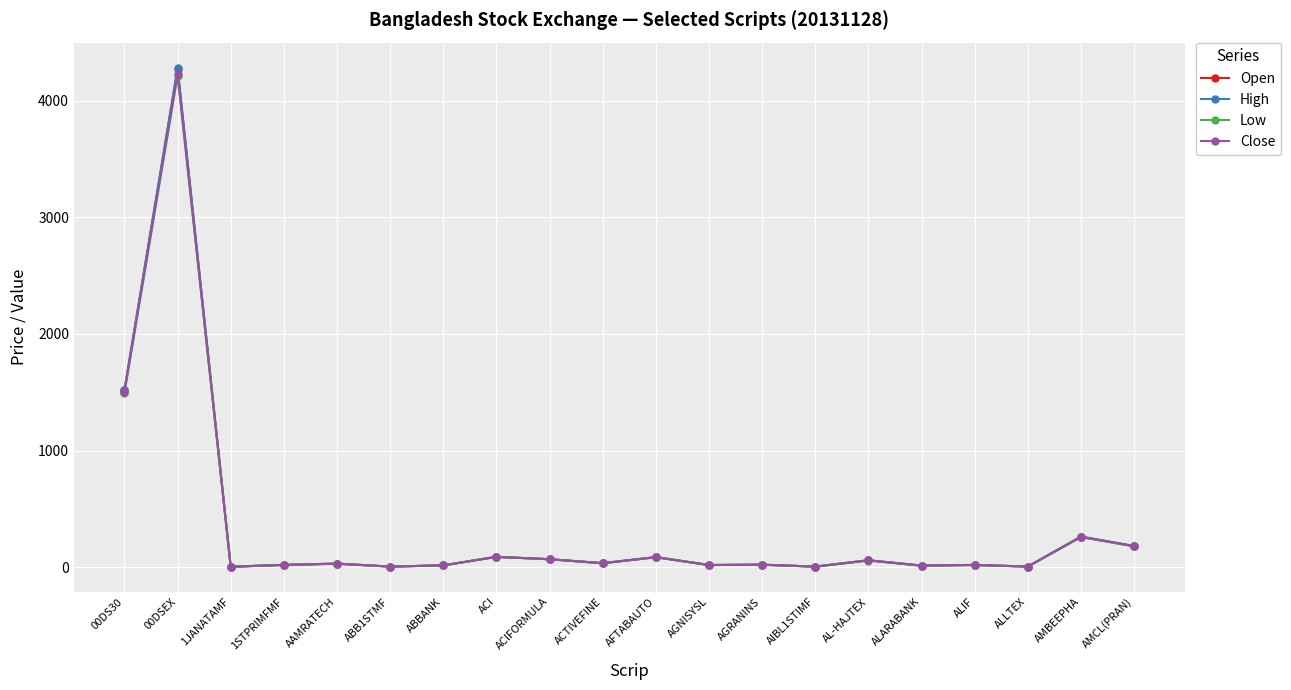

Which label corresponds to the largest value in the chart?

00DSEX